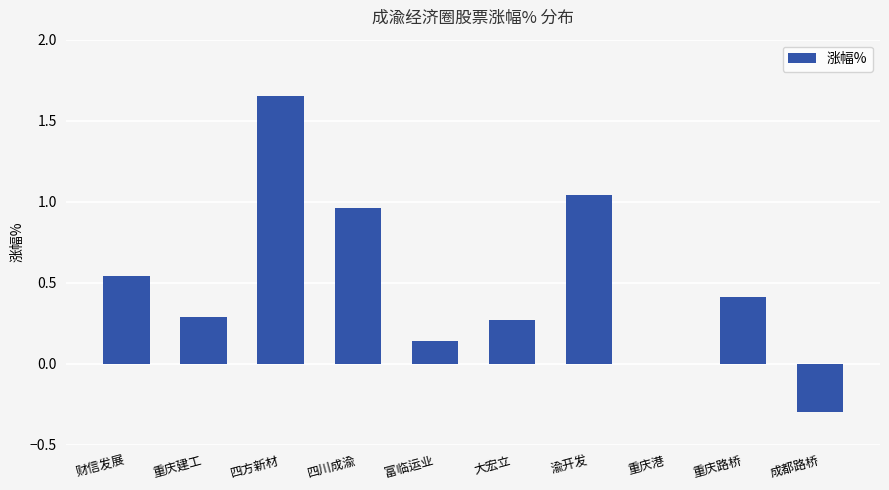

Is it true that the value at 大宏立 is 0.5?

False